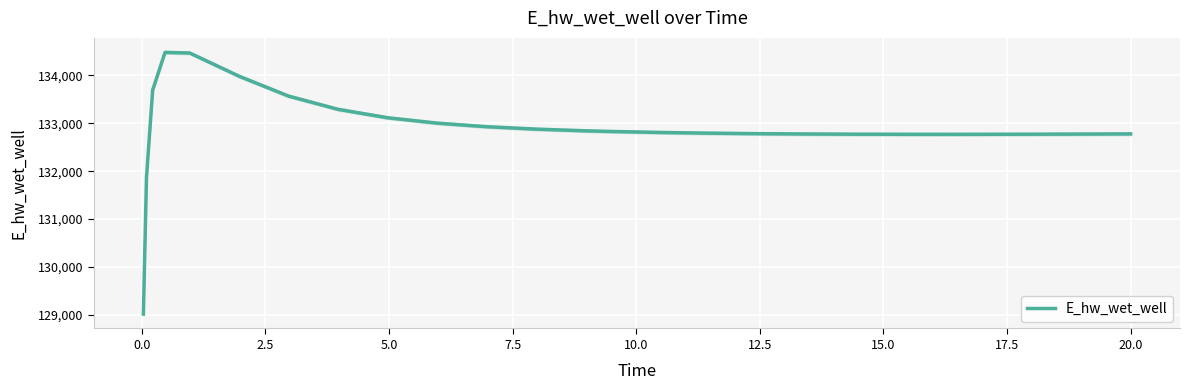

Reading right to left, extract all data points from this chart.

132778.9	132778.7	132774.8	132771.9	132770.8	132769.7	132770.0	132772.1	132776.4	132783.5	132794.0	132809.0	132829.9	132843.2	132878.7	132929.4	133003.8	133116.4	133291.9	133568.0	133982.3	134468.6	134481.1	133692.3	131866.9	129015.7